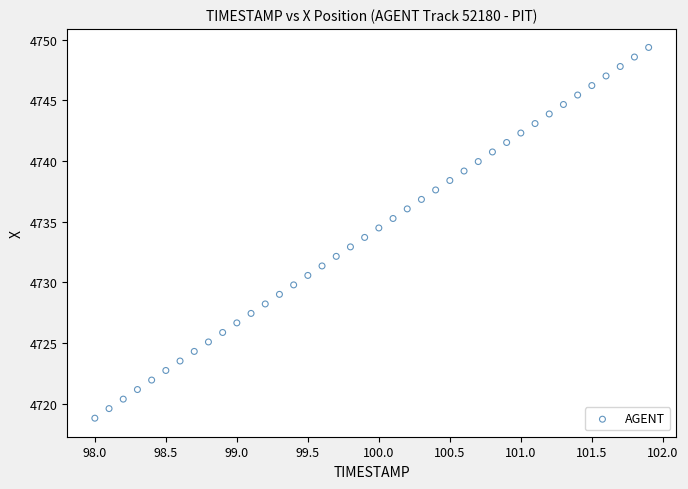

What is the range of Y values (max minus min)?

30.5